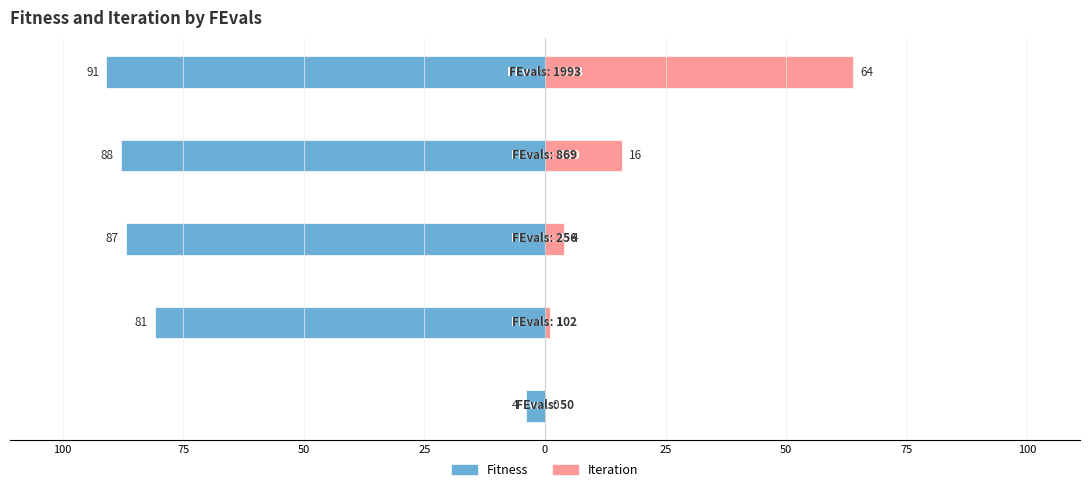

Reading right to left, what are all the values shown in this chart?

Fitness: -91	-88	-87	-81	-4
Iteration: 64	16	4	1	0